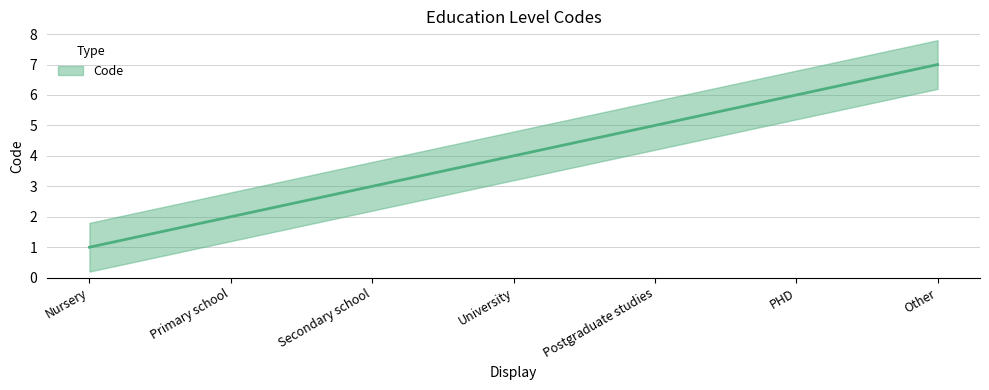

List the labels in order of value, largest first.

Other, PHD, Postgraduate studies, University, Secondary school, Primary school, Nursery